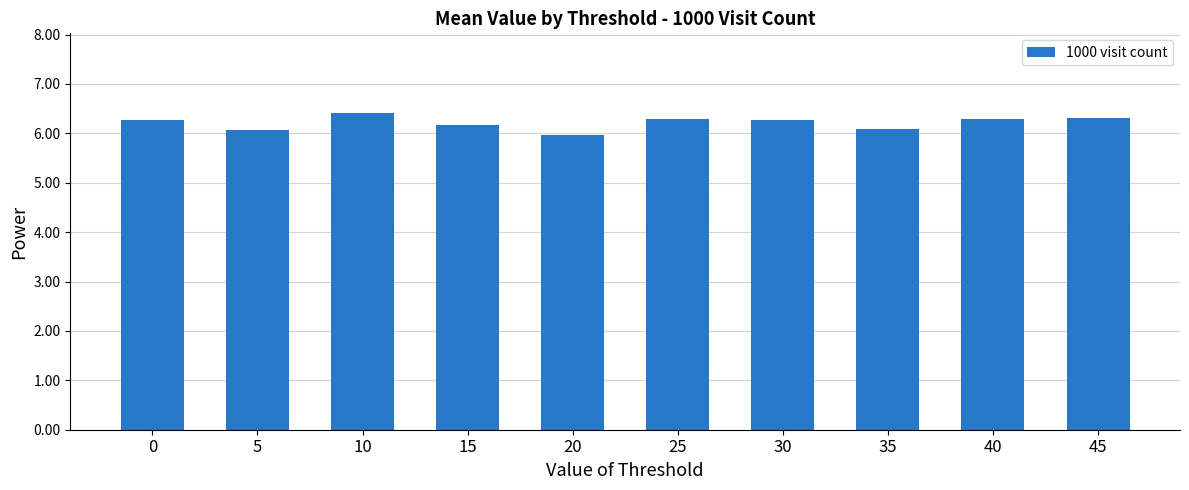

What is the difference between the second highest and minimum values?

0.3